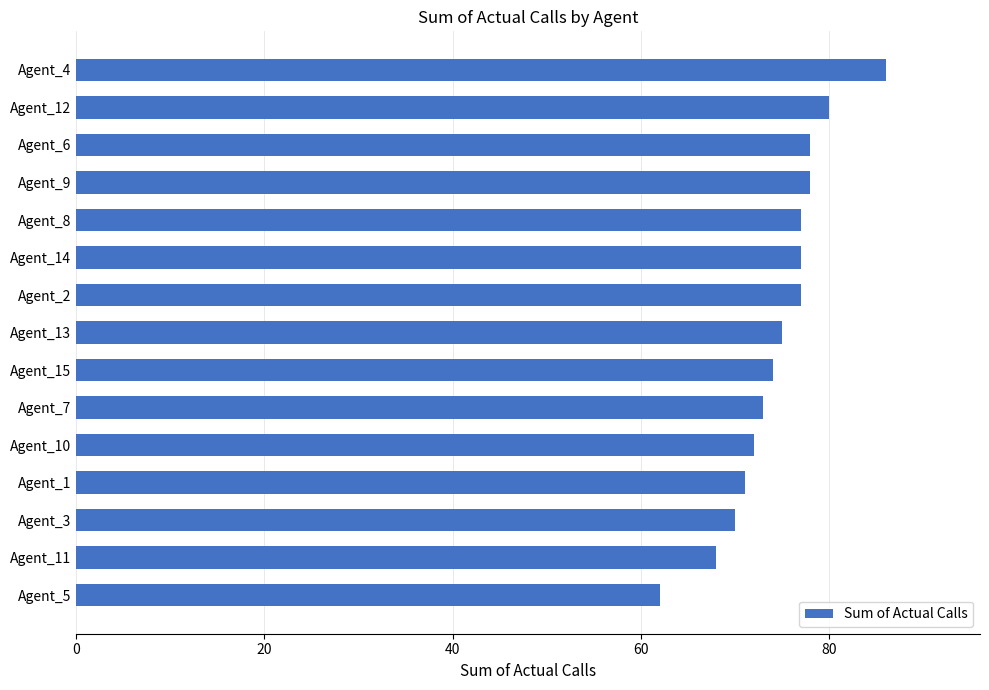

The chart shows a value of 72 at Agent_10. True or false?

True